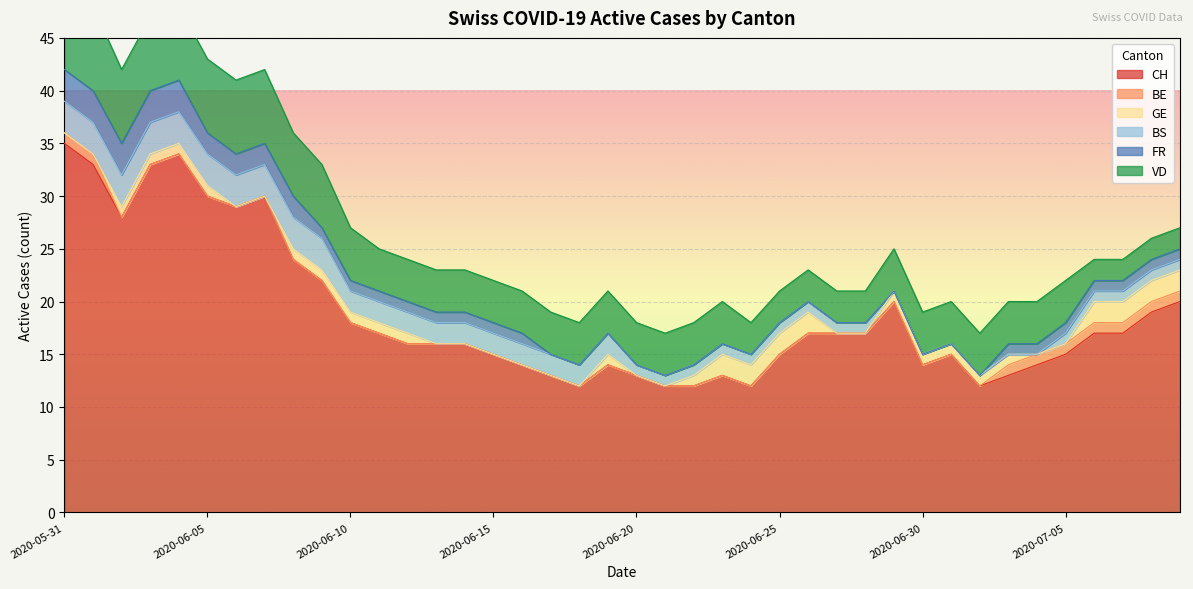

Is it true that GE equals 2 at 2020-06-30?

False